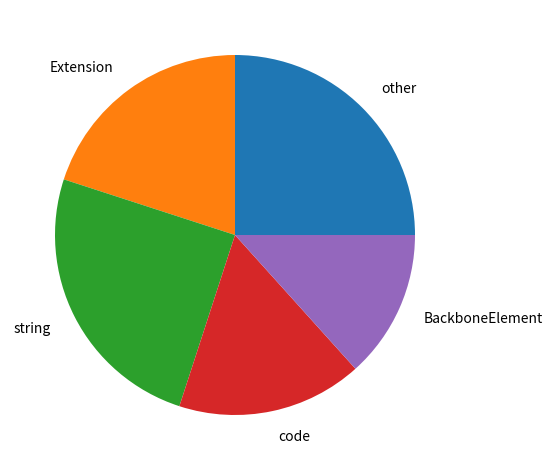

Count the number of slices in the pie.

5